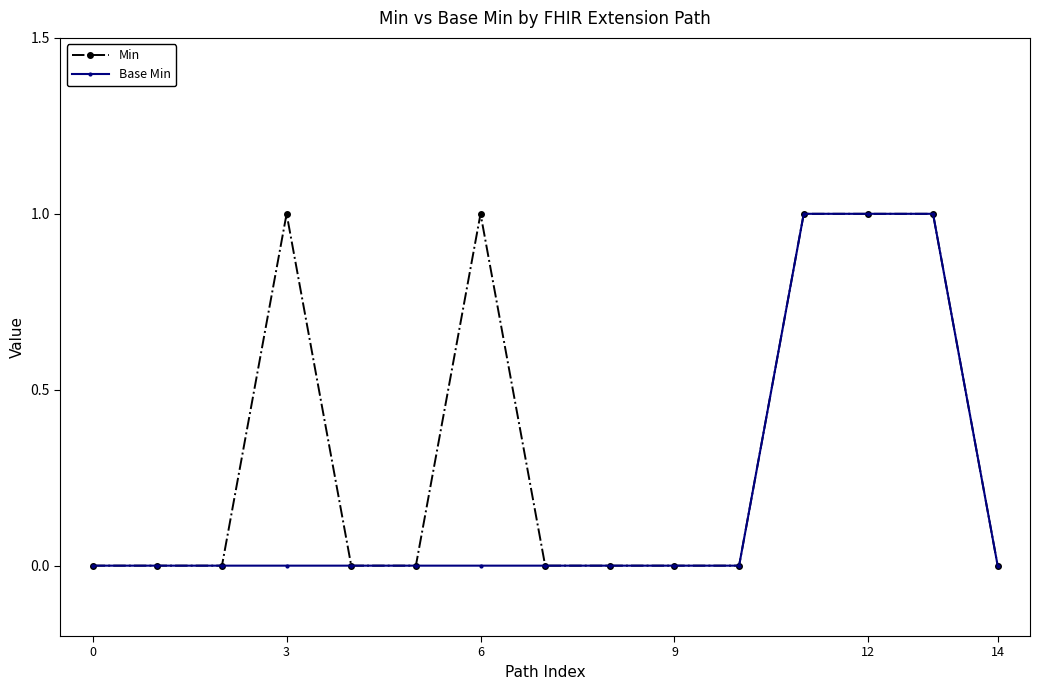

Rank the series by their average value, from lowest to highest.

Base Min, Min